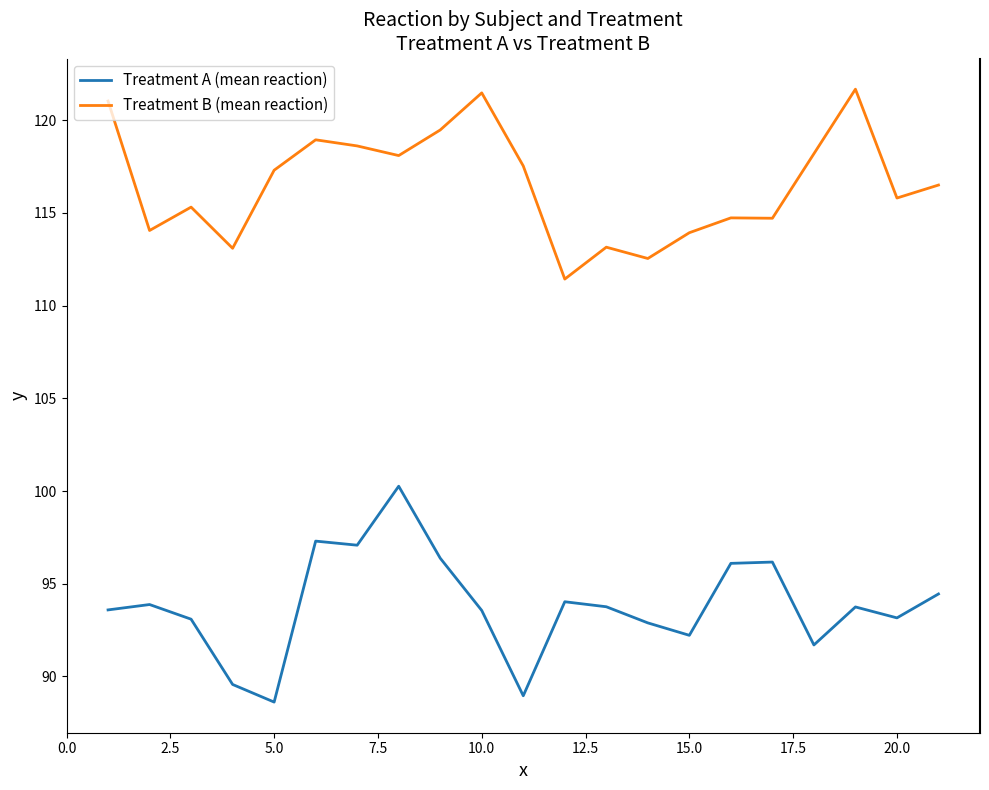

True or false: Treatment A (mean reaction) and Treatment B (mean reaction) intersect in this chart.

False